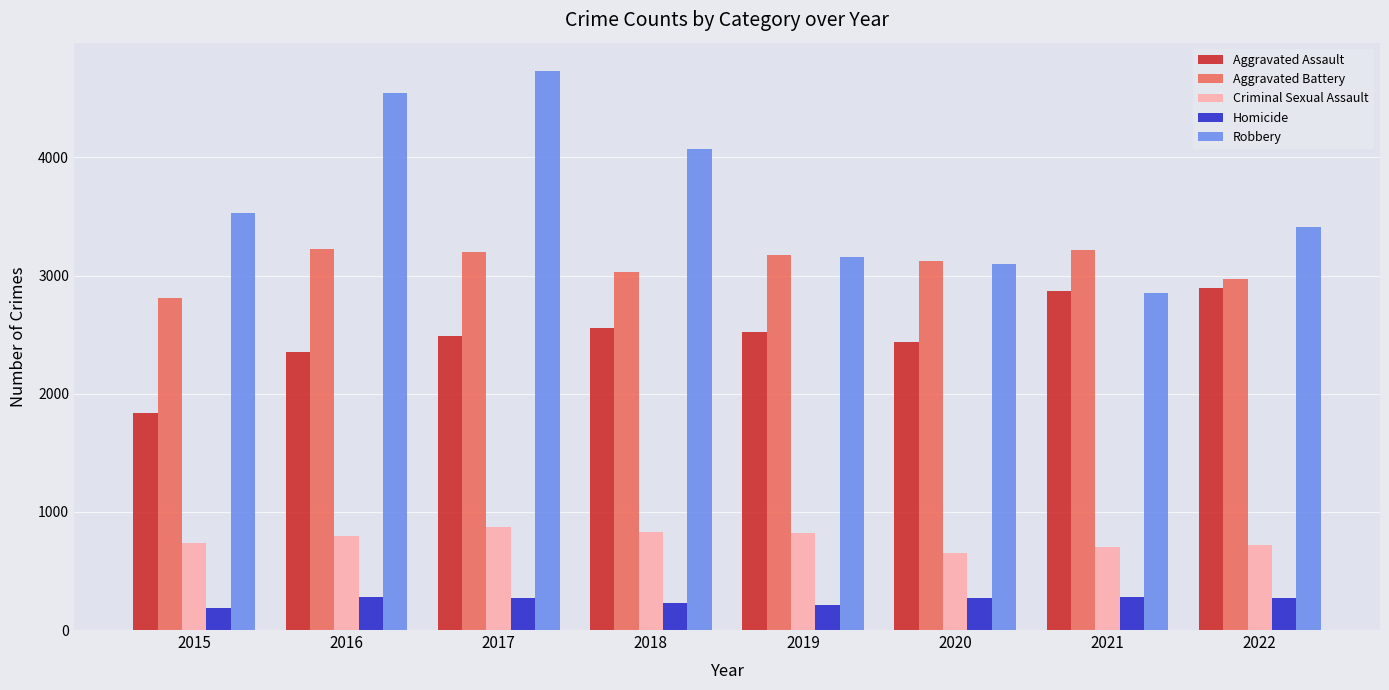

True or false: Aggravated Battery has a value of 4887 at 2015.

False